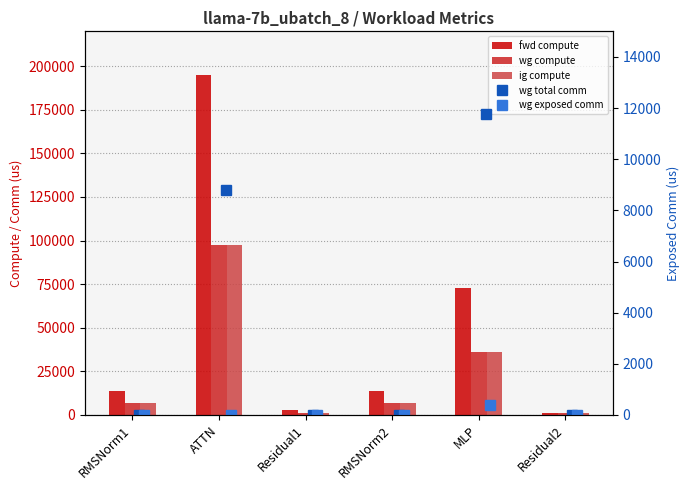

Which series has the largest total across all categories?

fwd compute